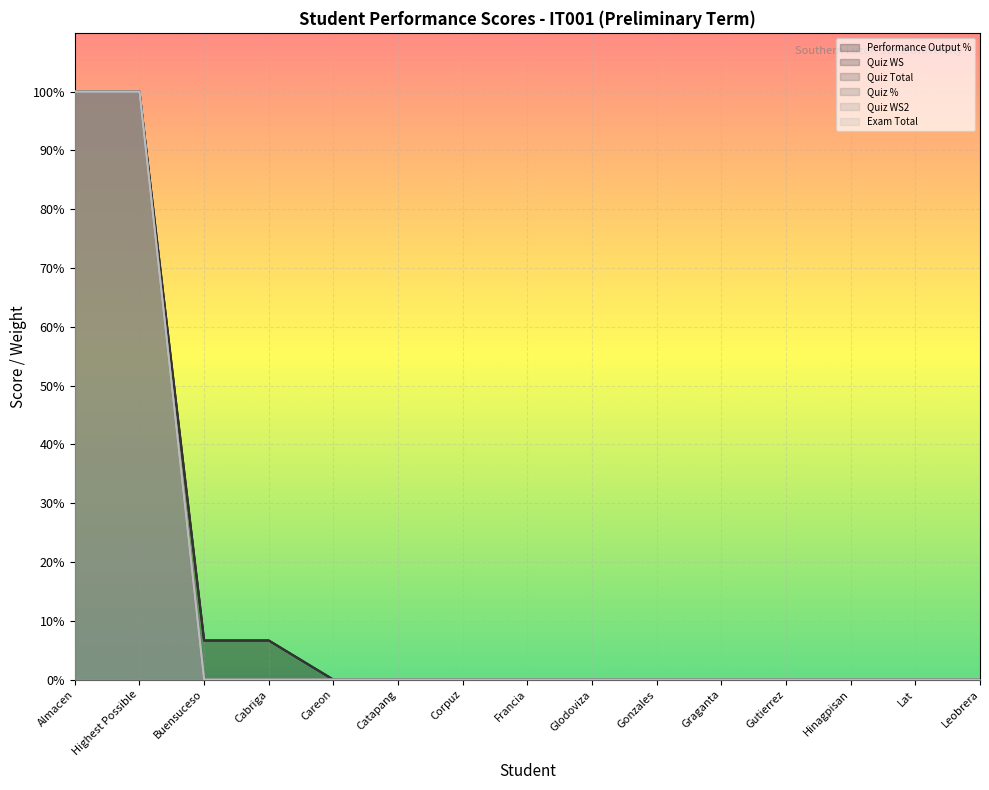

Which series has the largest total across all categories?

Performance Output %